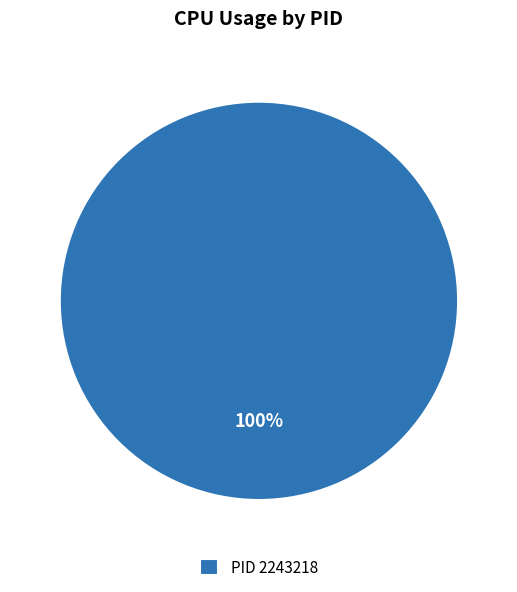

Which category accounts for the majority?

PID 2243218